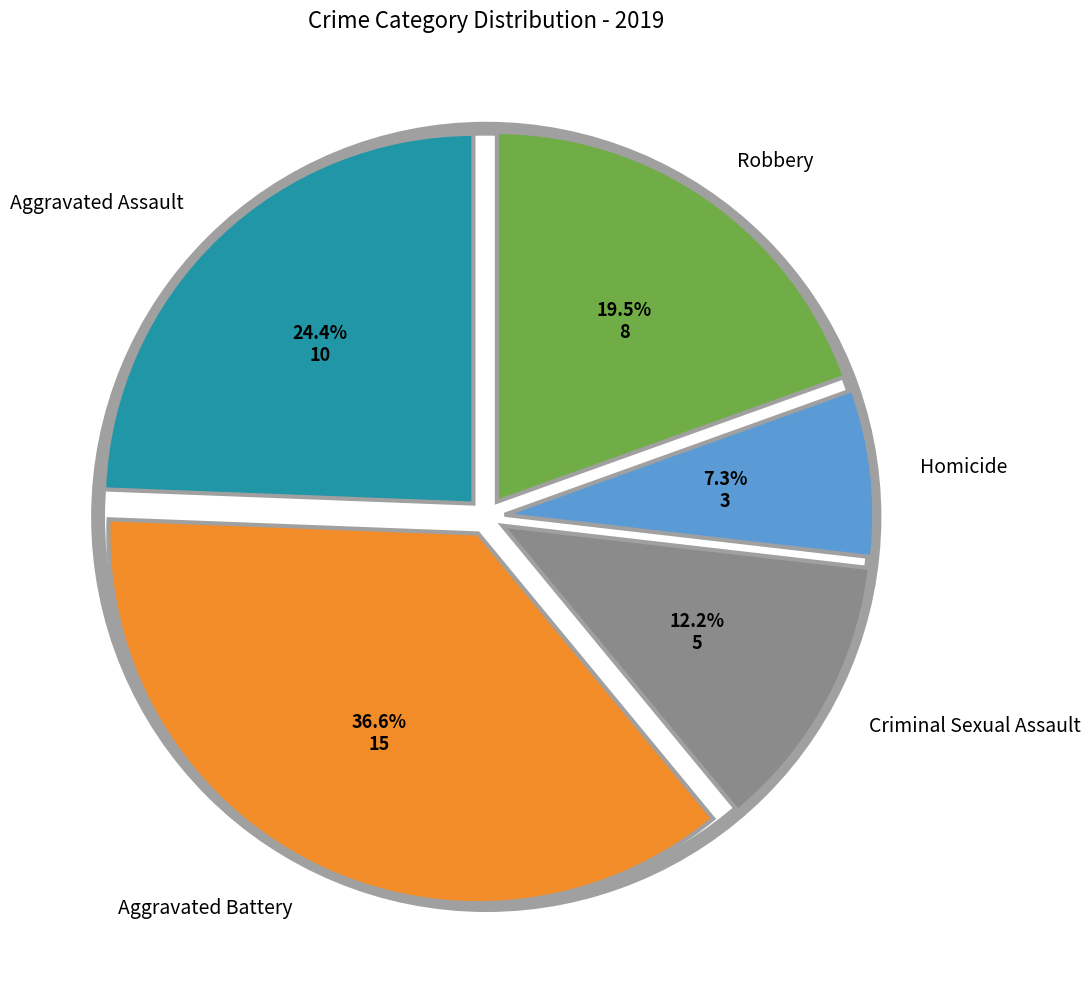

Is there a majority slice in this chart?

No